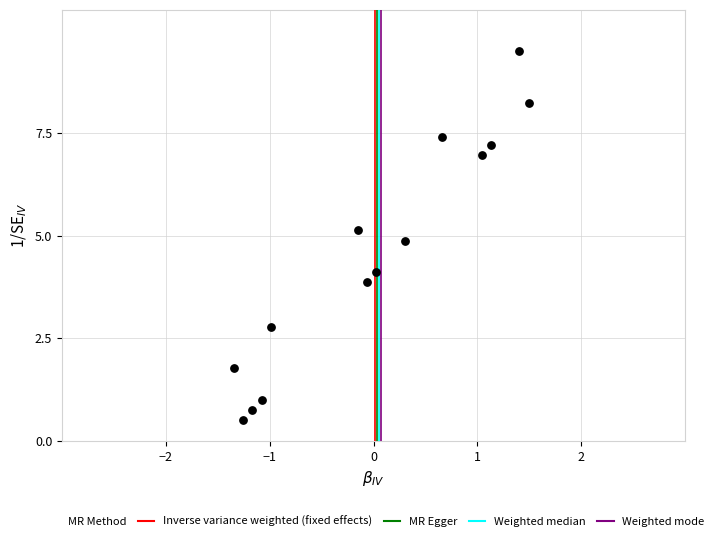

What is the range of Y values (max minus min)?

9.0